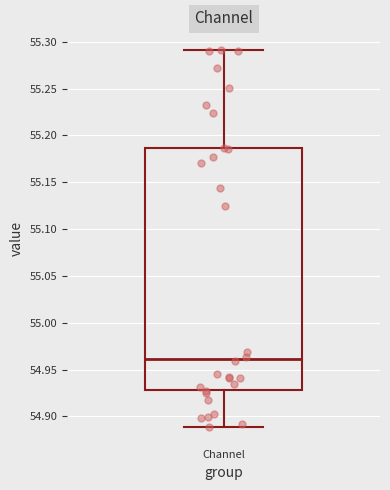

Read this box plot against the y-axis: the position of the median line, the range covered by the box, and the ends of both whiskers. The values are not printed on the chart, so give them approximately, as read against the axis.

median 54.960, box 54.930 to 55.185, whiskers 54.890 to 55.290